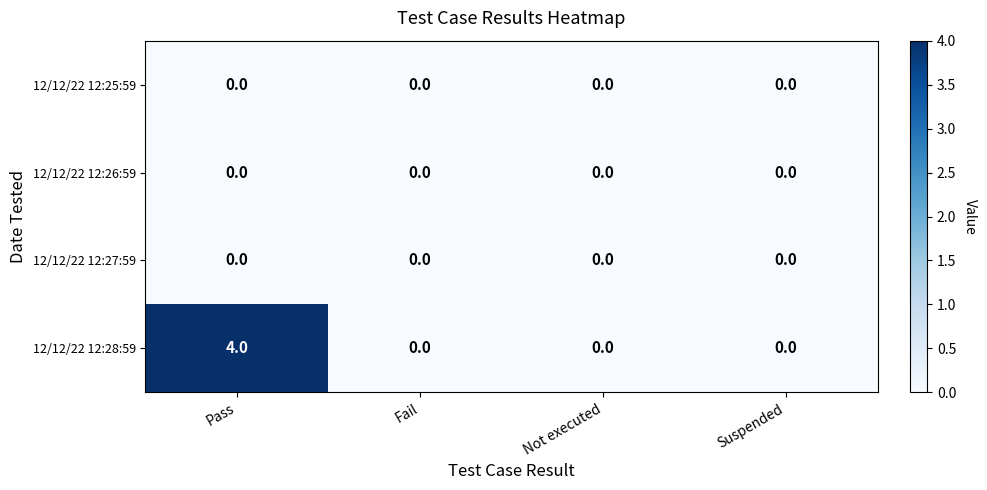

True or false: 12/12/22 12:27:59 has a value of 0 at Pass.

True